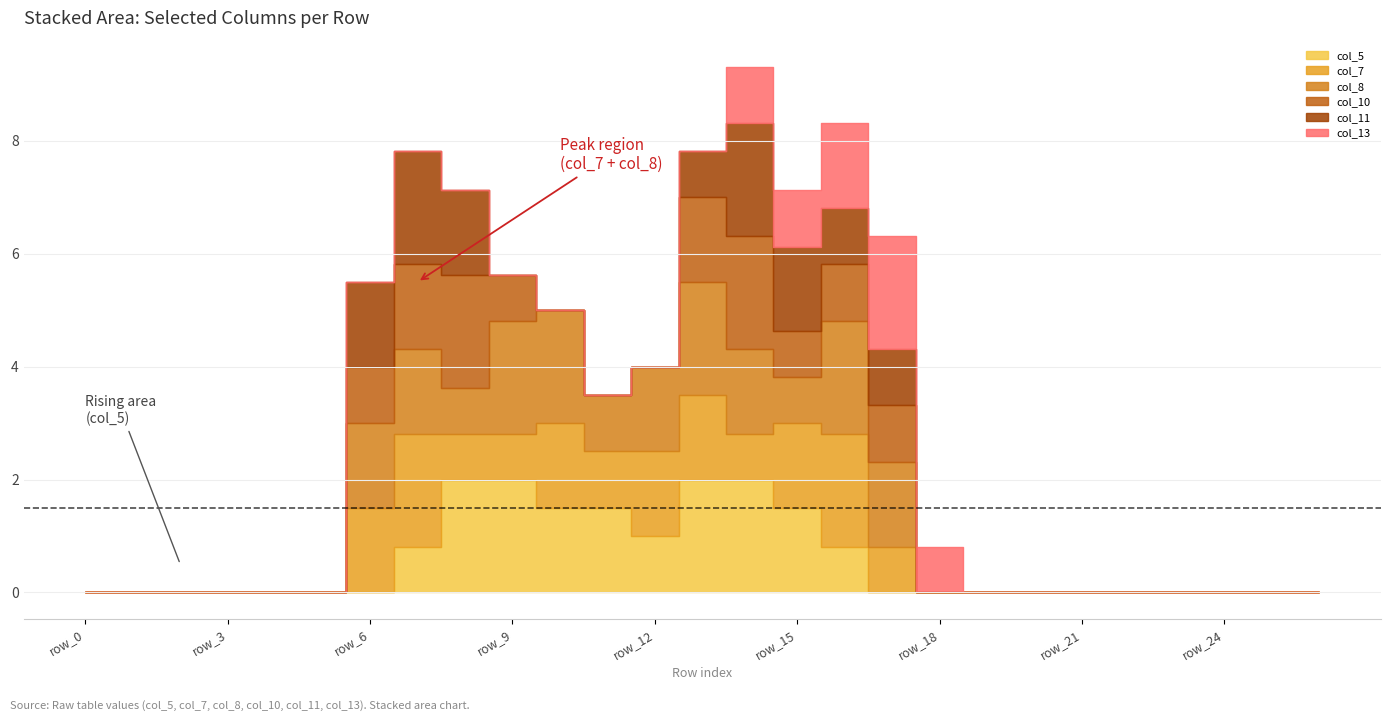

Which has a higher value, row_11 or row_13?

row_13